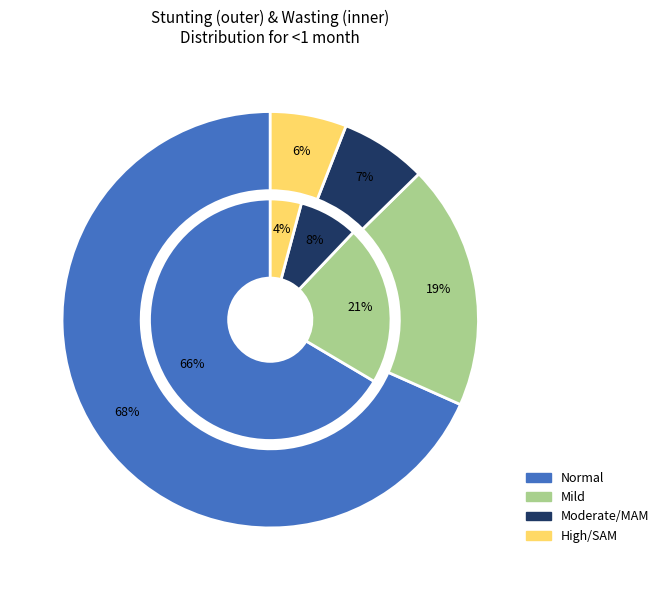

How many slices are in this pie chart?

4